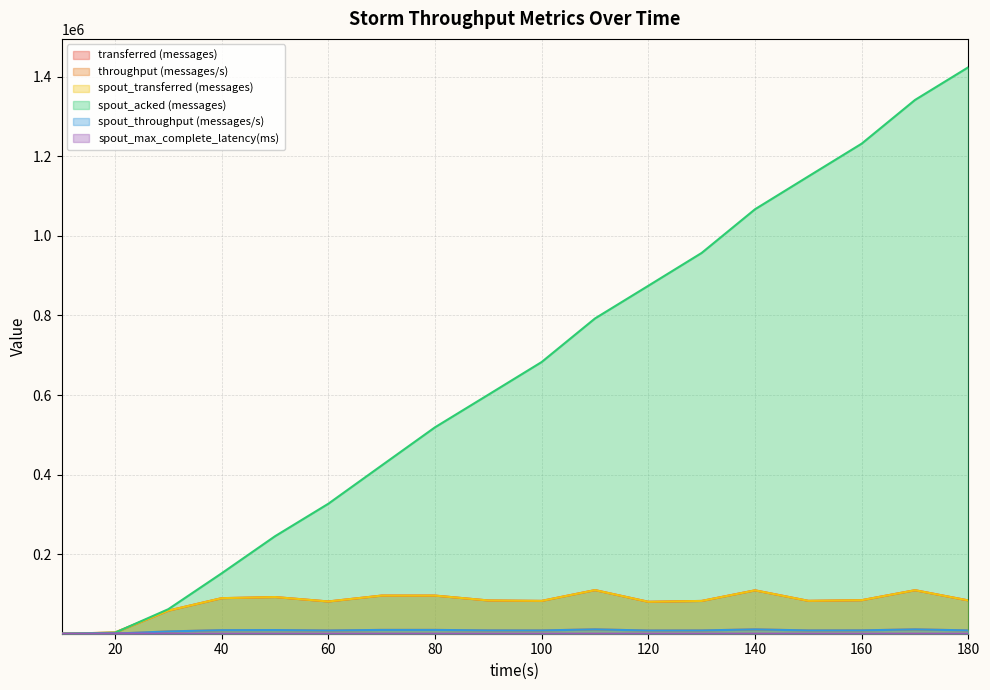

What is the approximate value of spout_transferred (messages) at 60?

81080.0